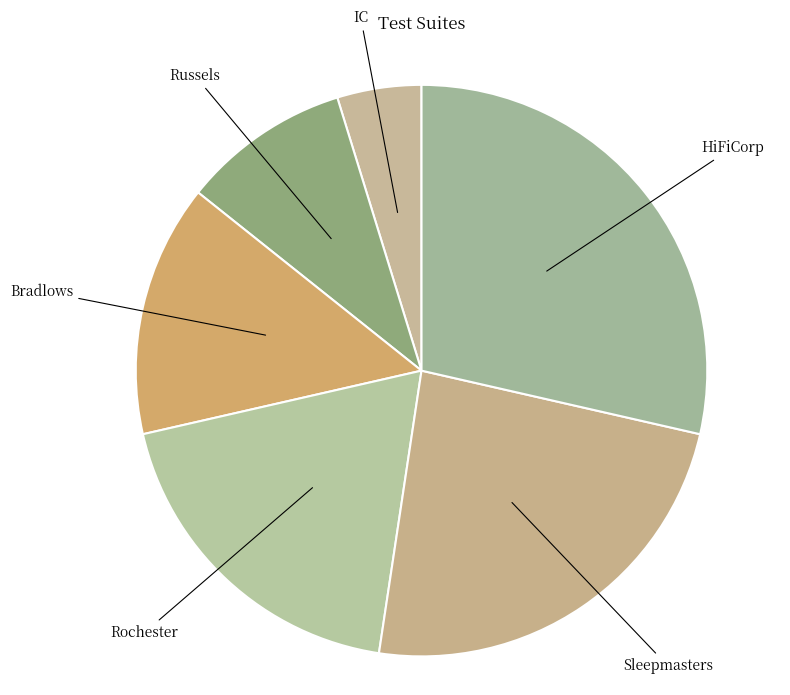

The HiFiCorp slice represents 29% of the pie. True or false?

True